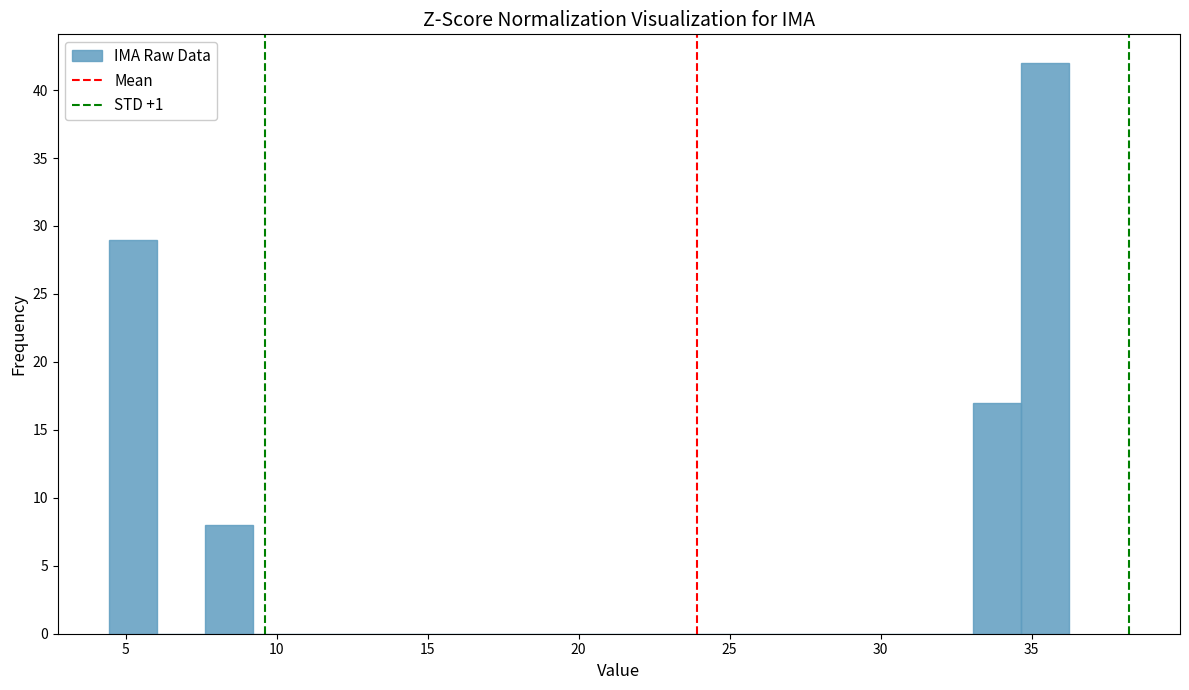

Read against the x-axis, roughly where is the centre of the tallest bar?

35.5